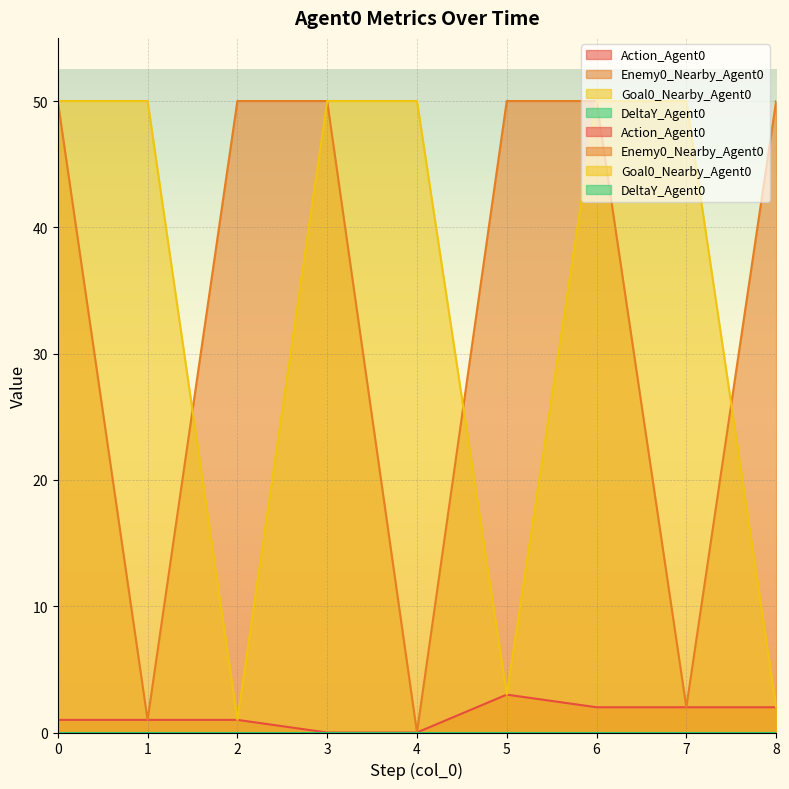

True or false: Action_Agent0 has a value of 5 at 5.

False